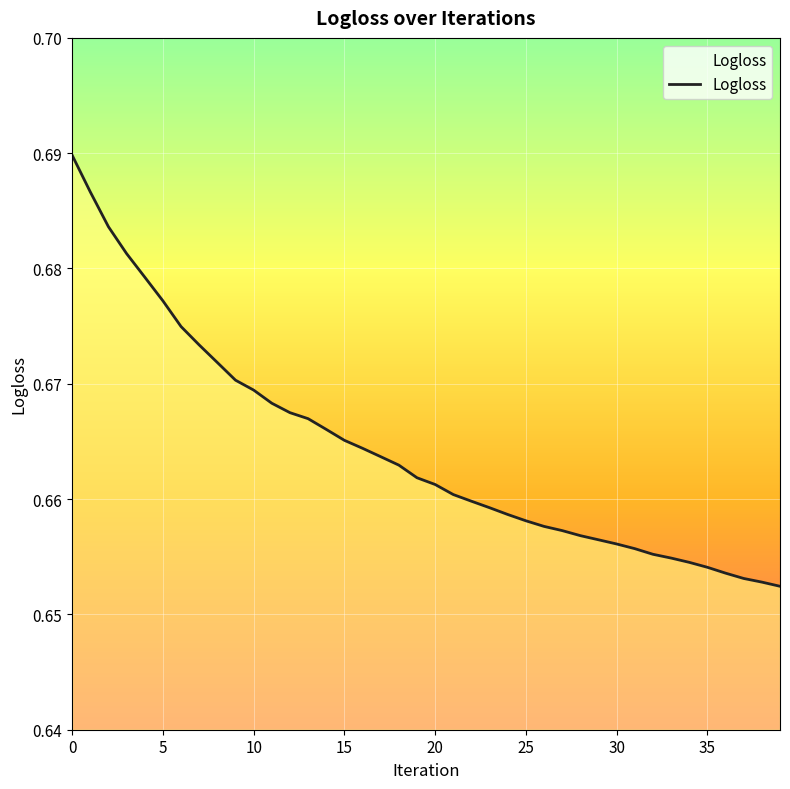

Which has a higher value, 28 or 25?

25